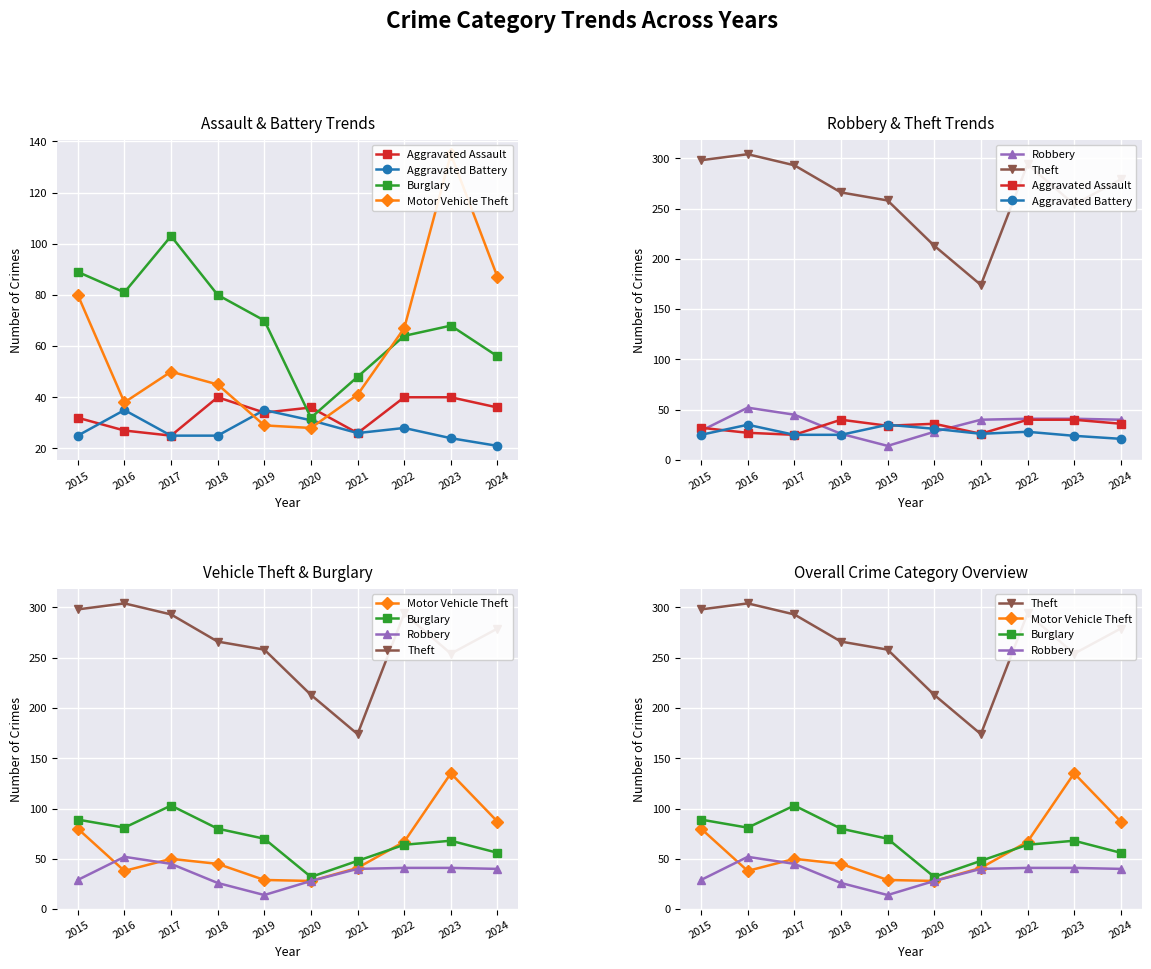

Which category has the highest value in the Burglary series?

2017